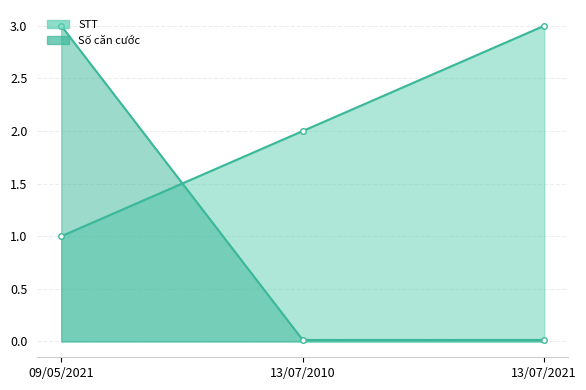

Reading left to right, transcribe all the data shown in this chart.

STT: 1.0	2.0	3.0
Số căn cước: 3.0	0.0	0.0